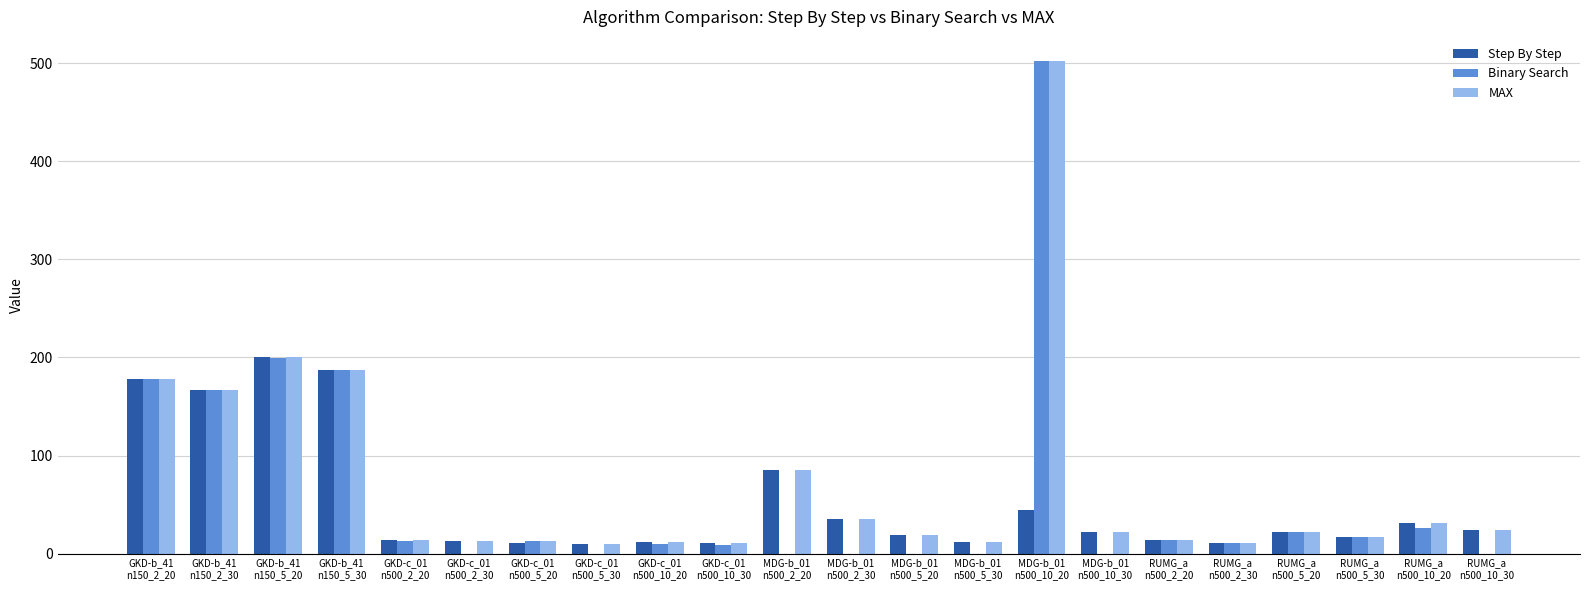

Which series has the largest total across all categories?

MAX